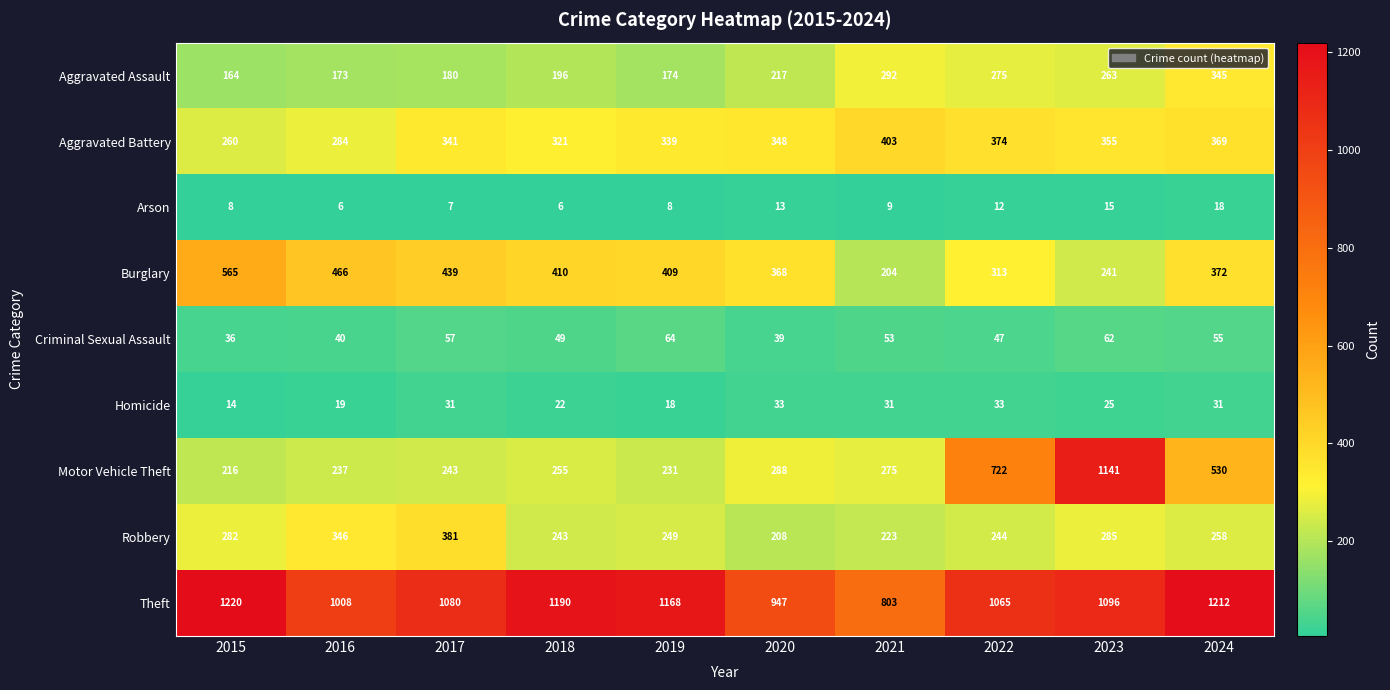

The Homicide series shows 14 at 2015. True or false?

True